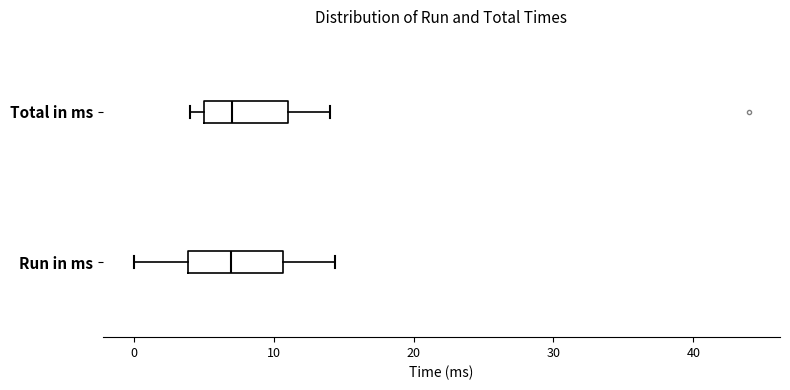

Reading bottom to top, transcribe this box plot: for each box, give where its median line is, the range the box spans, and where its two whiskers end, as read against the x-axis. The values are not printed on the chart, so give them approximately, as read against the axis.

Run in ms: median 7, box 4 to 11, whiskers 0 to 14
Total in ms: median 7, box 5 to 11, whiskers 4 to 14